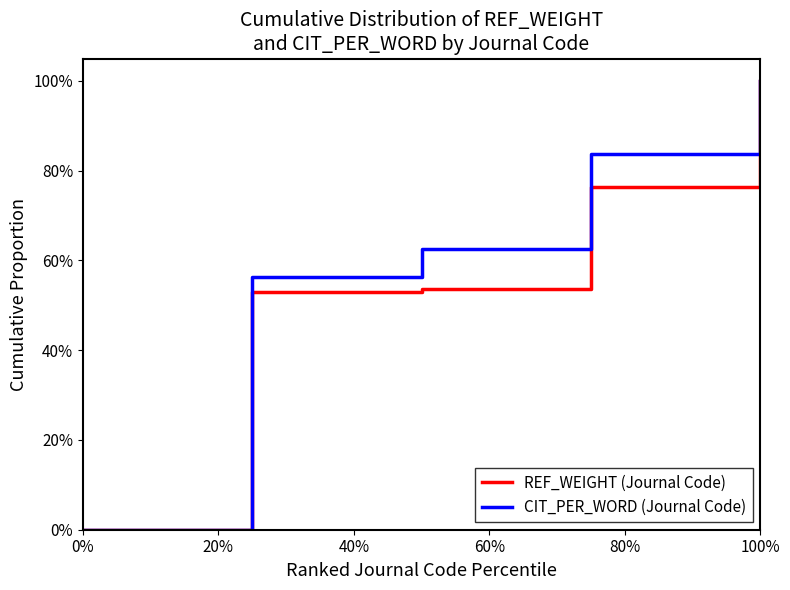

True or false: REF_WEIGHT (Journal Code) and CIT_PER_WORD (Journal Code) intersect in this chart.

False